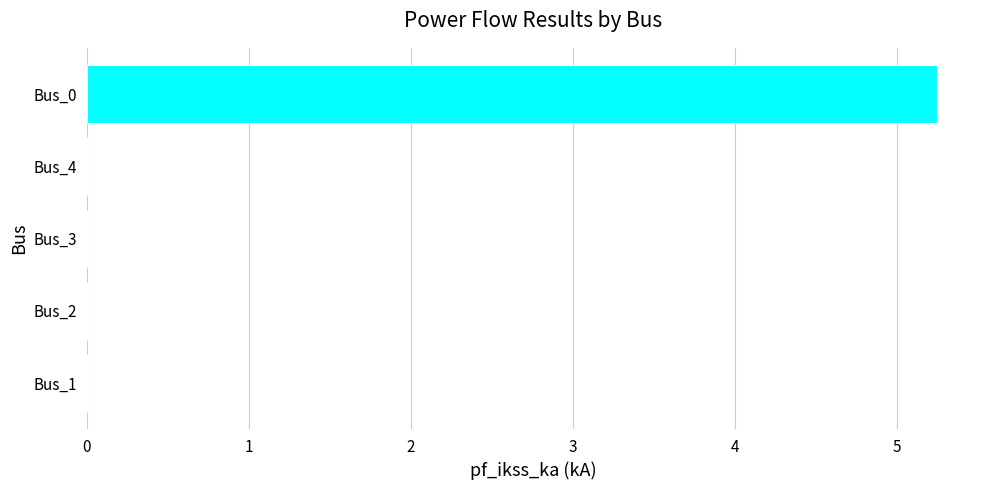

What is the average value?

1.0